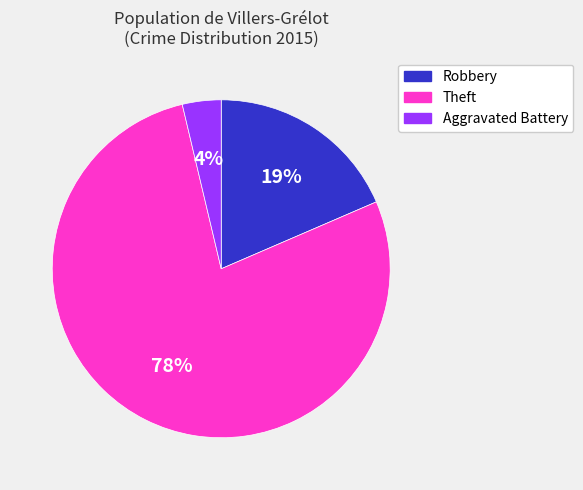

To the nearest percent, what is the average slice percentage?

33%